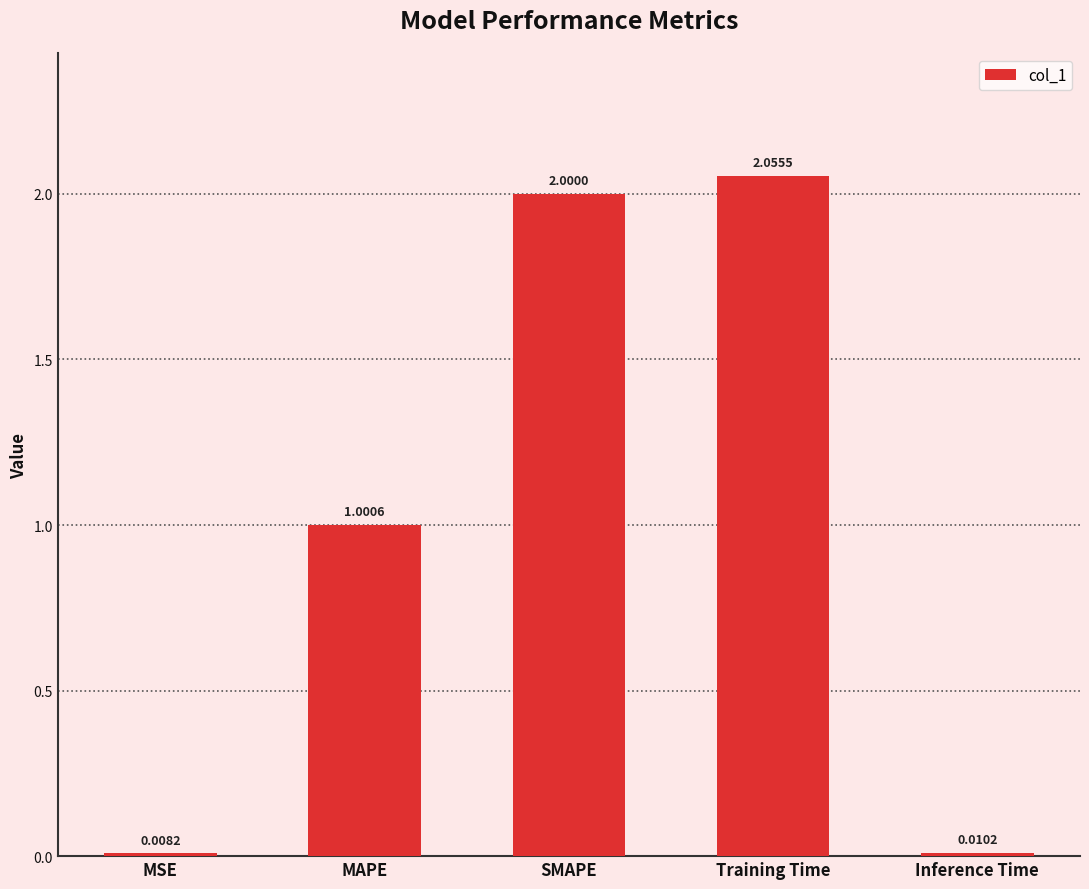

What is the difference between the values at MSE and Training Time?

2.0